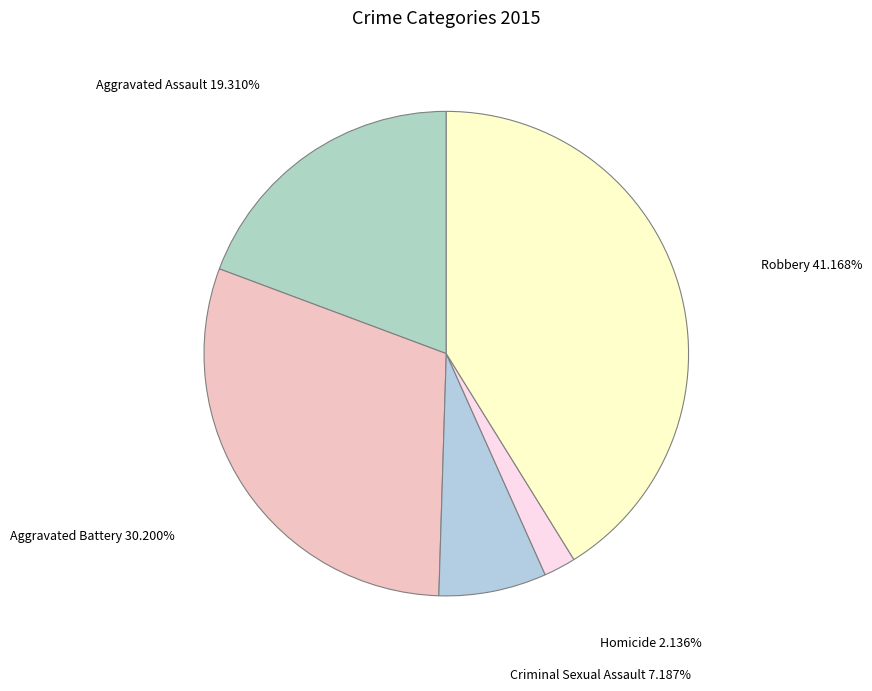

Does any single category account for the majority?

No